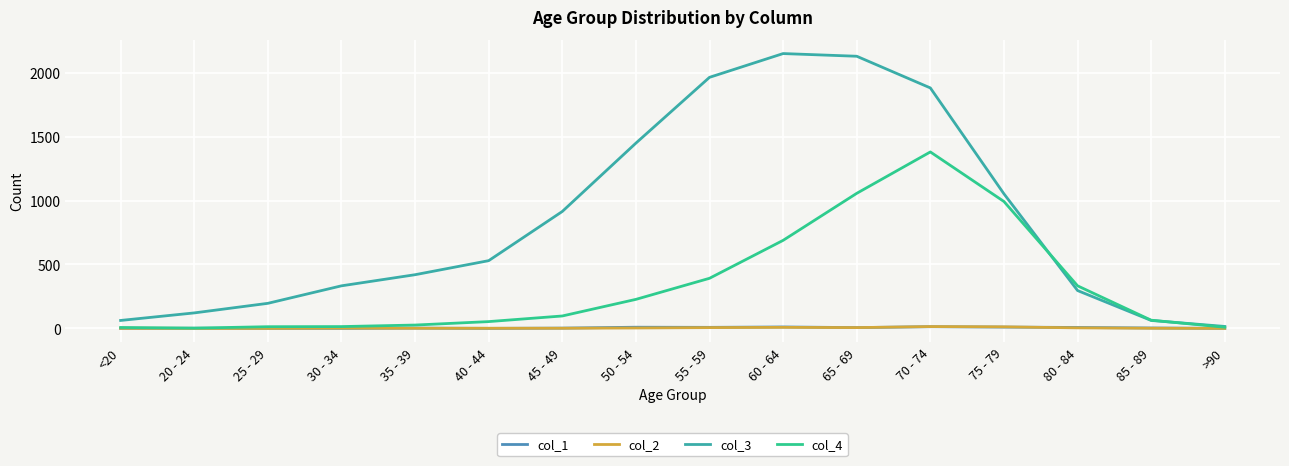

Is the value of col_4 at 85 - 89 greater than the value of col_3 at 30 - 34?

No